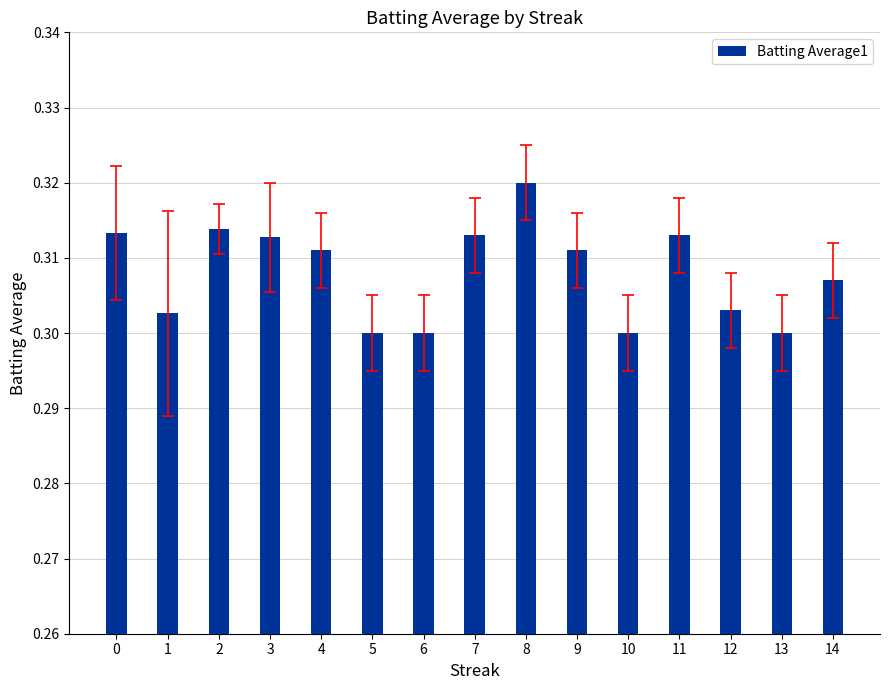

Which label corresponds to the largest value in the chart?

8